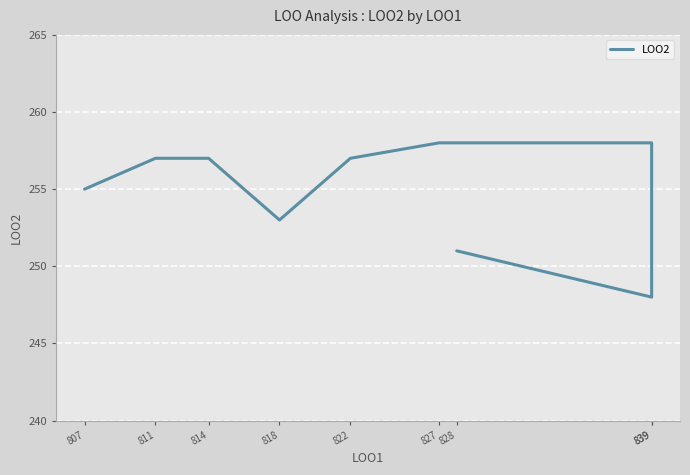

How many interior local valleys (lower than both neighbors) does the data have?

2